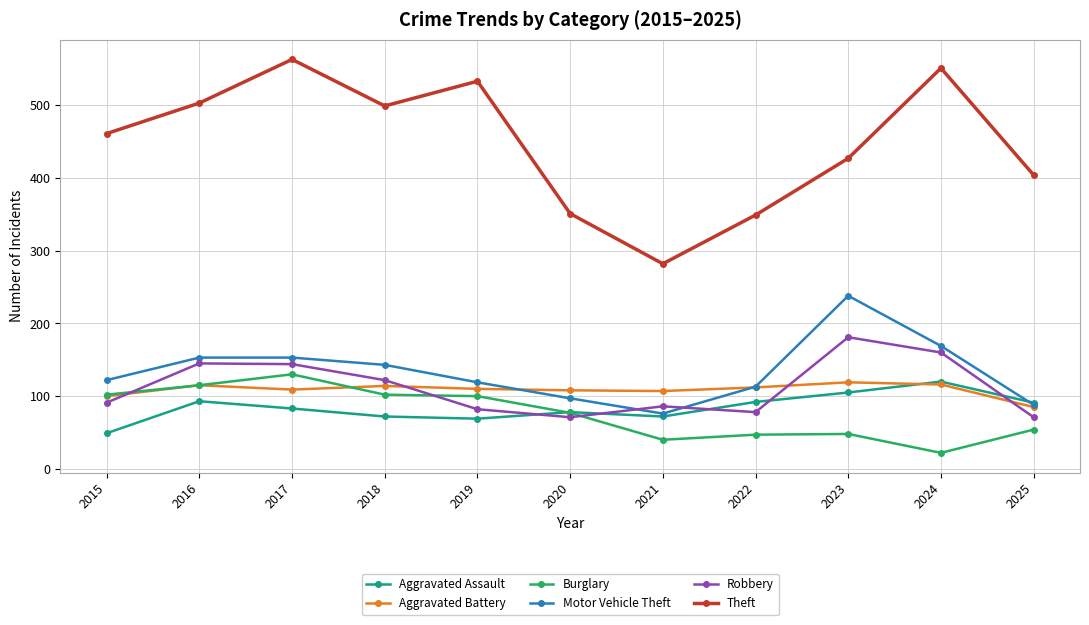

How many interior local valleys does the Motor Vehicle Theft series have?

1